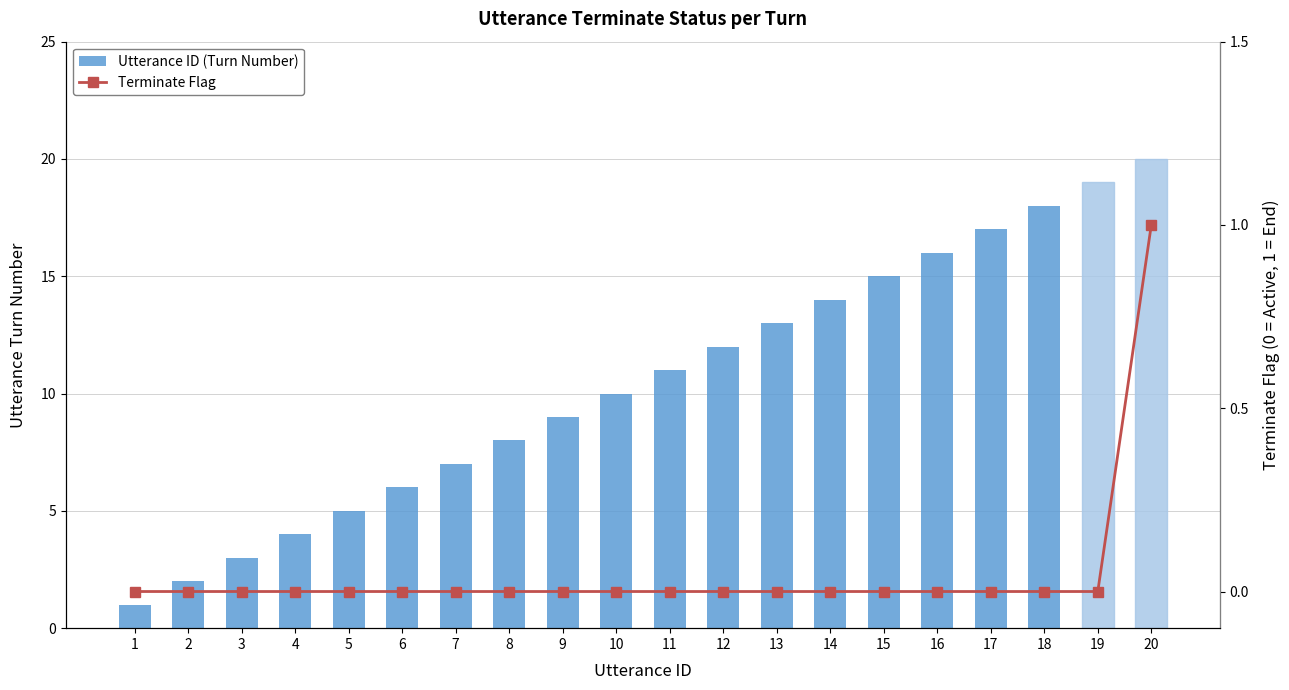

Where is Utterance ID (Turn Number) nearest to the value 10?

10